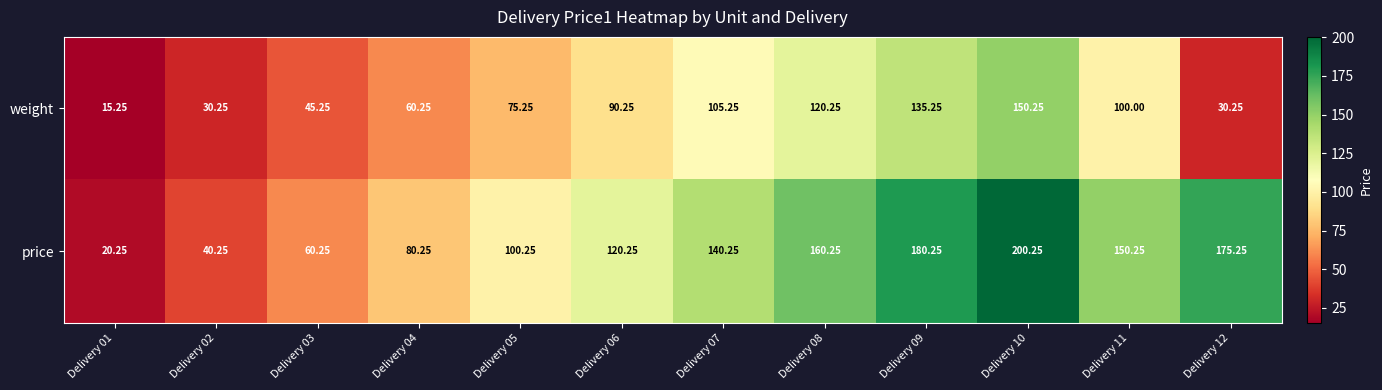

What is the difference between the highest and lowest values at Delivery 01?

5.0